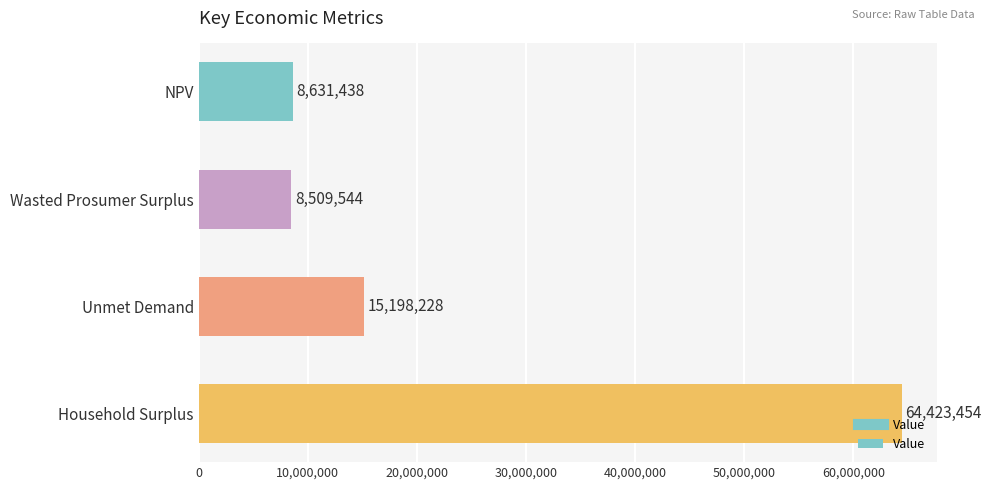

Read the value at NPV.

8631438.4